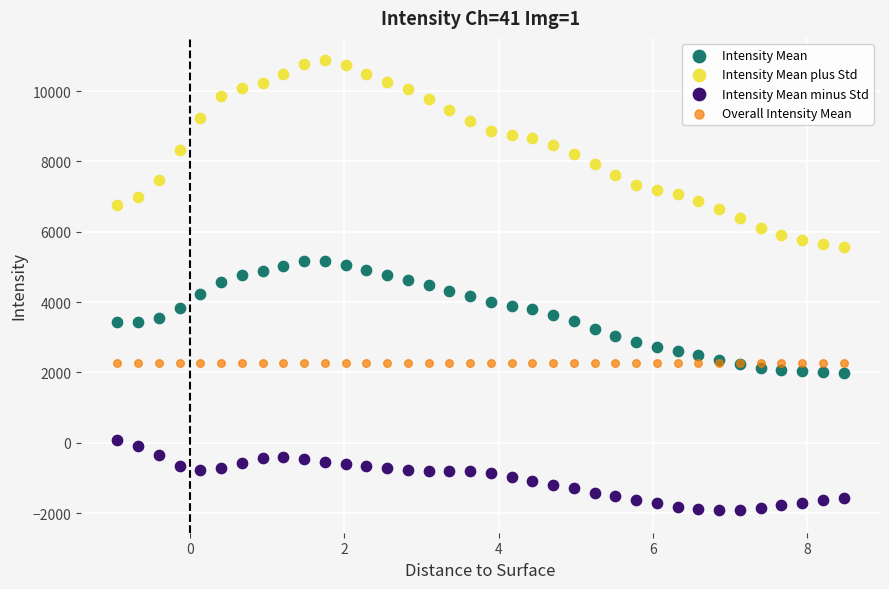

Which series contains the lowest Y value?

Intensity Mean minus Std